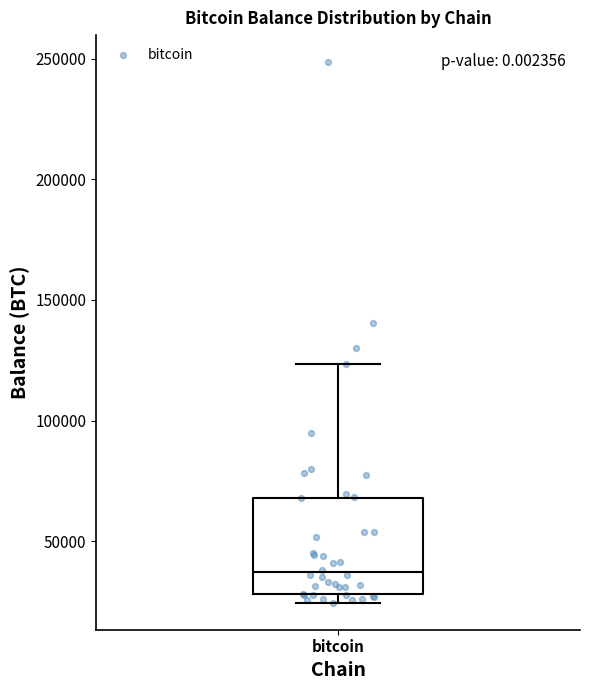

Where does the upper whisker of the box for bitcoin end on the y-axis? The values are not printed on the chart, so give them approximately, as read against the axis.

125000